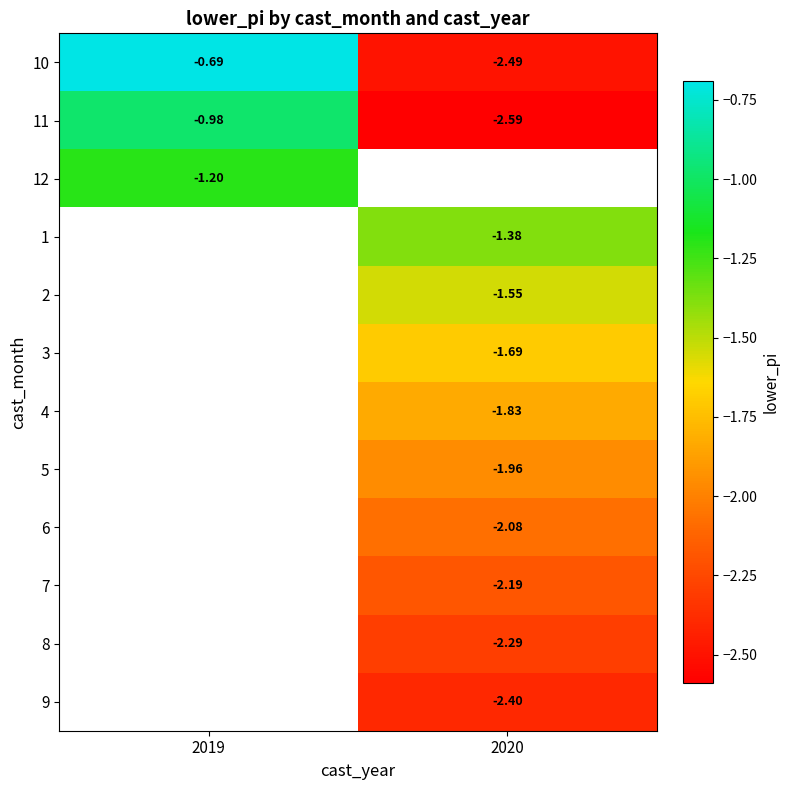

Is the value of 10 at 2019 greater than the value of 3 at 2020?

Yes